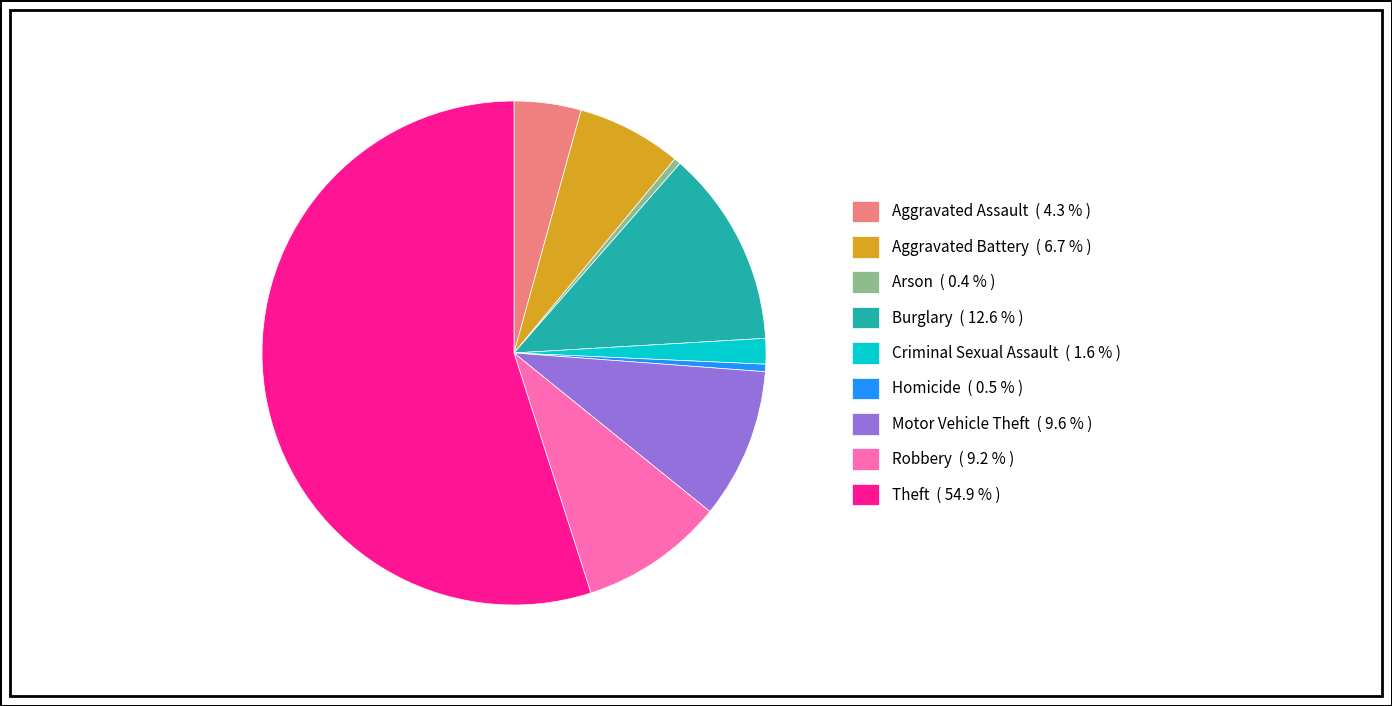

Combined, do Motor Vehicle Theft ( 9.6 % ) and Theft ( 54.9 % ) account for over 50%?

Yes